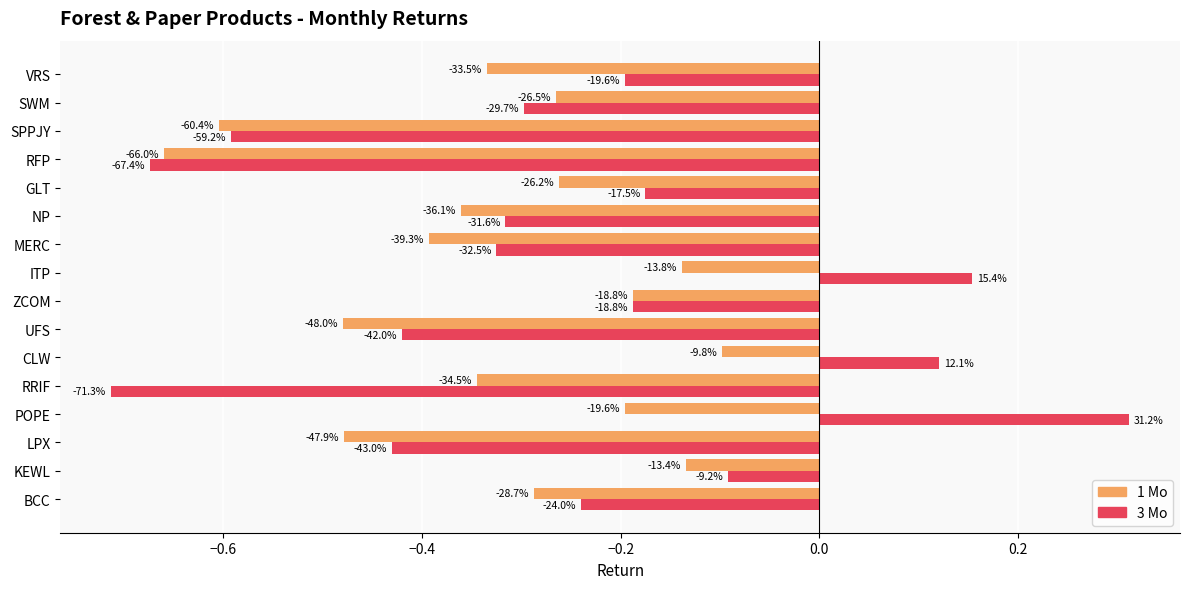

Rank the series by their maximum value, from lowest to highest.

1 Mo, 3 Mo